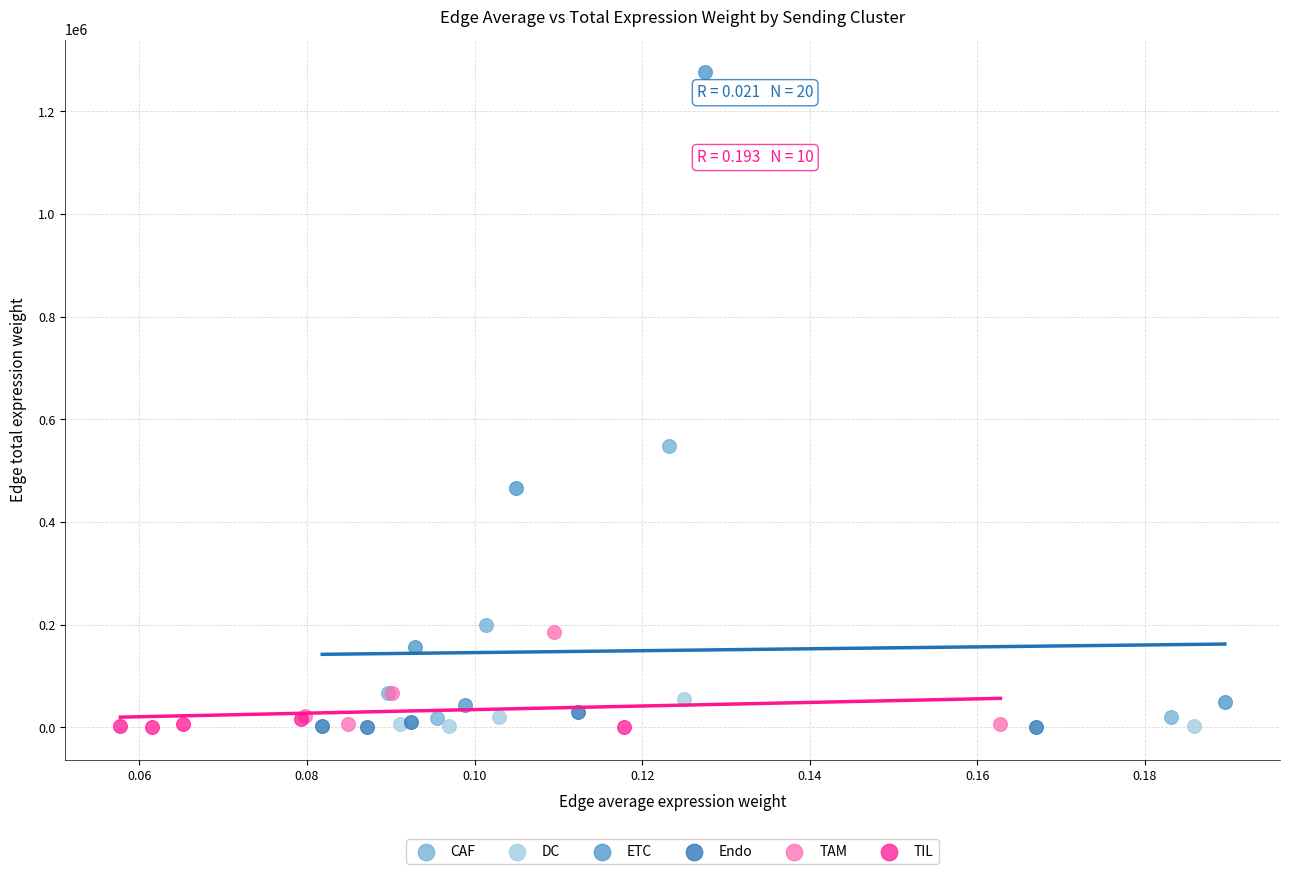

Which series reaches the maximum Y coordinate?

ETC